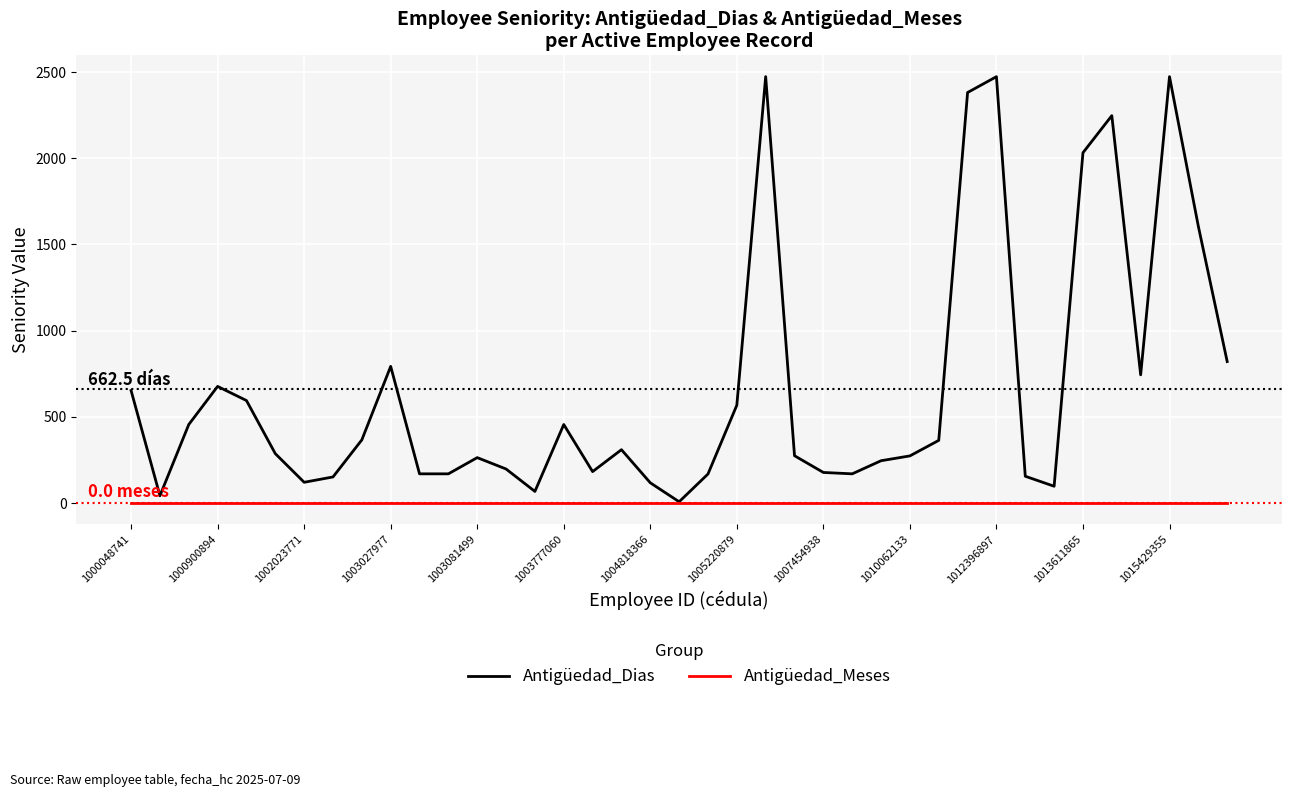

Which series has the widest spread of values?

Antigüedad_Dias